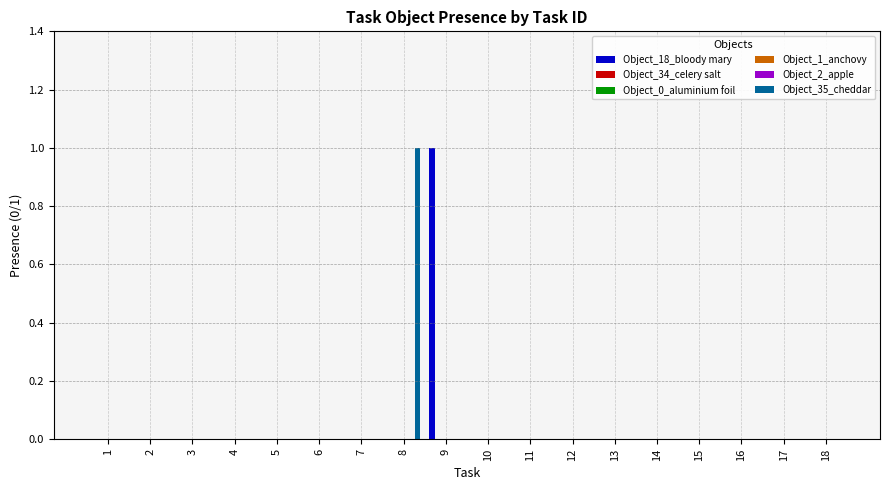

Which series changed the most between 4 and 13?

Object_18_bloody mary